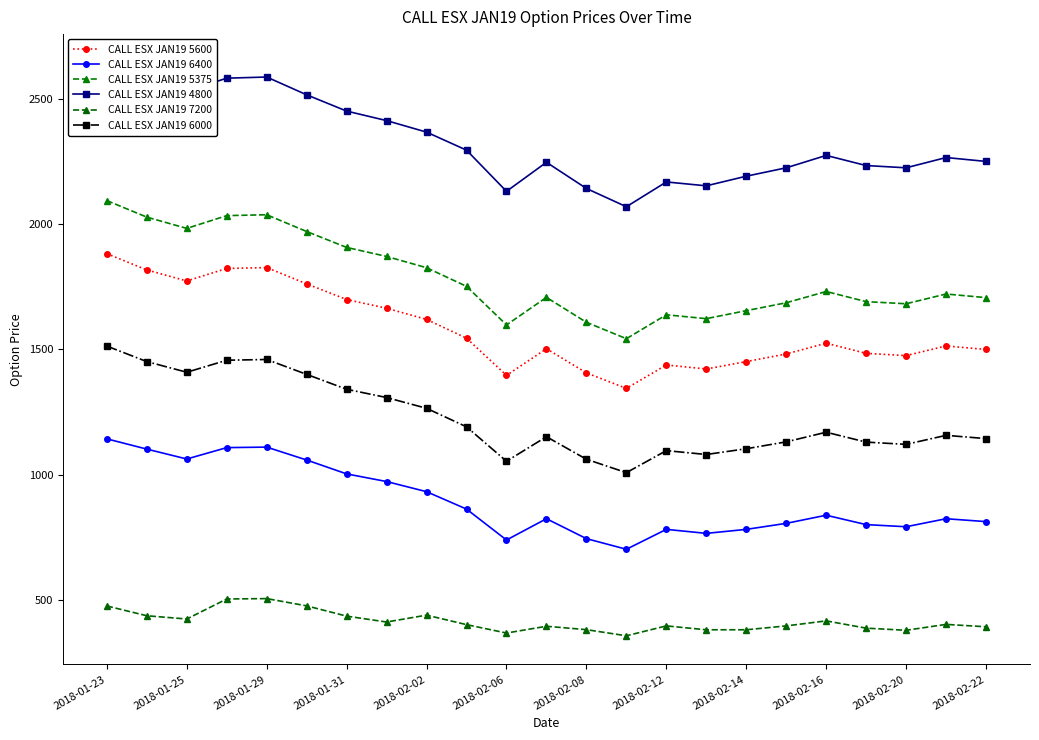

Count the number of categories in the chart.

23